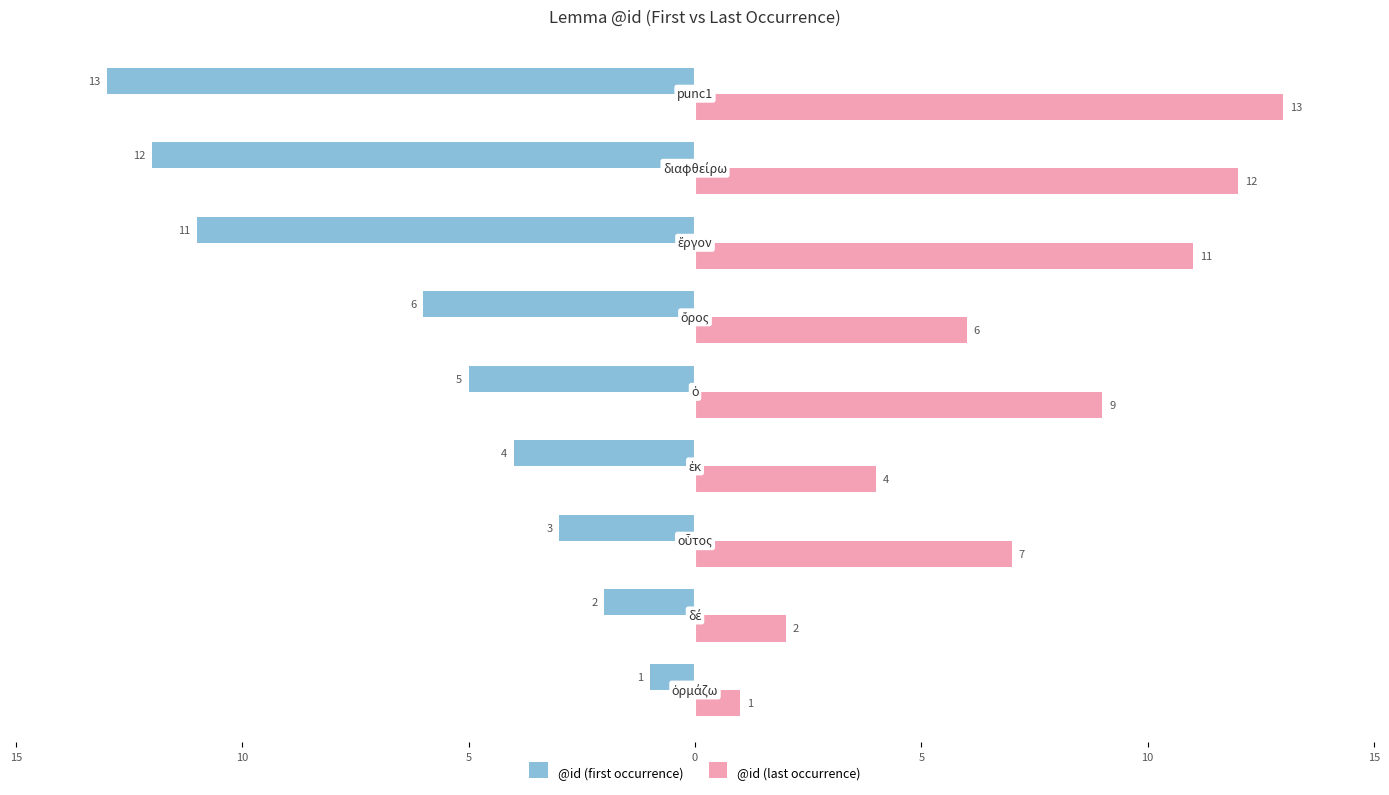

What is the value of the @id (first occurrence) bar at the 1st from the left?

-1